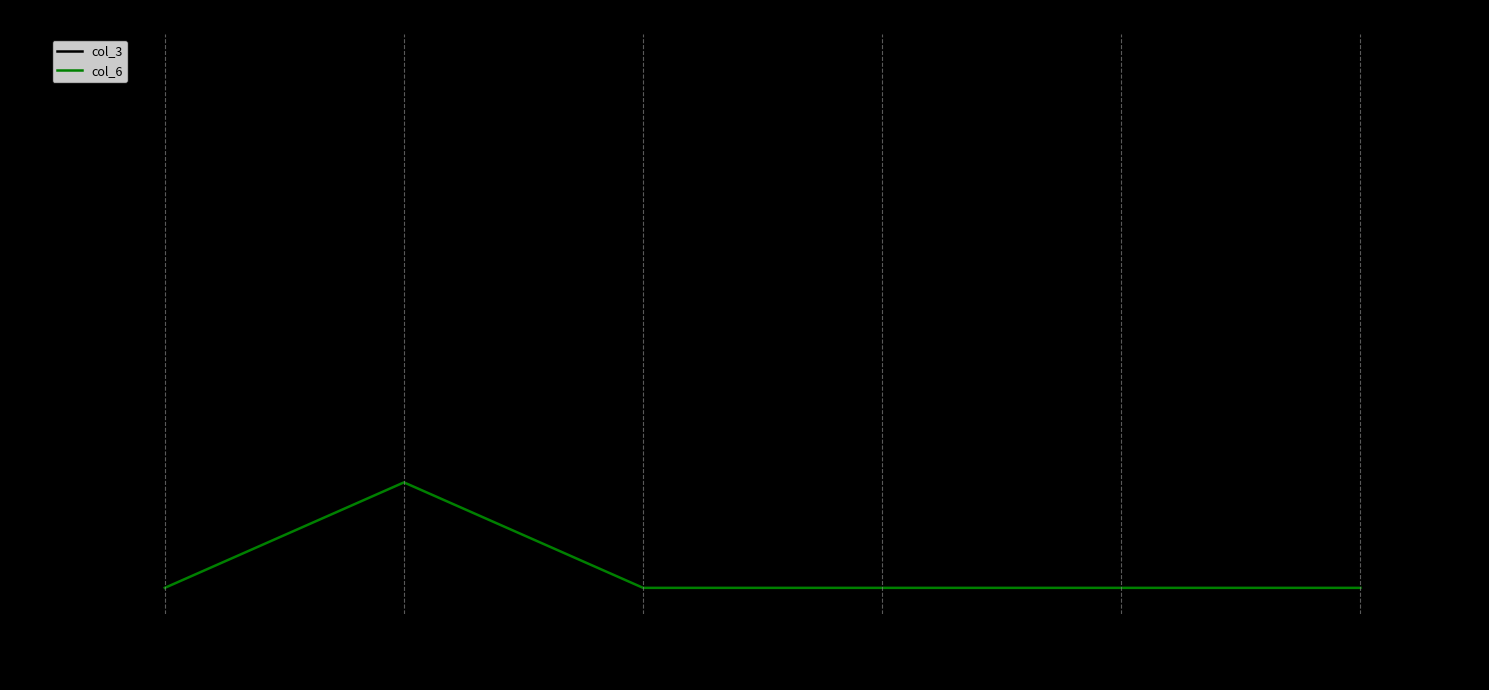

Count the number of categories in the chart.

6